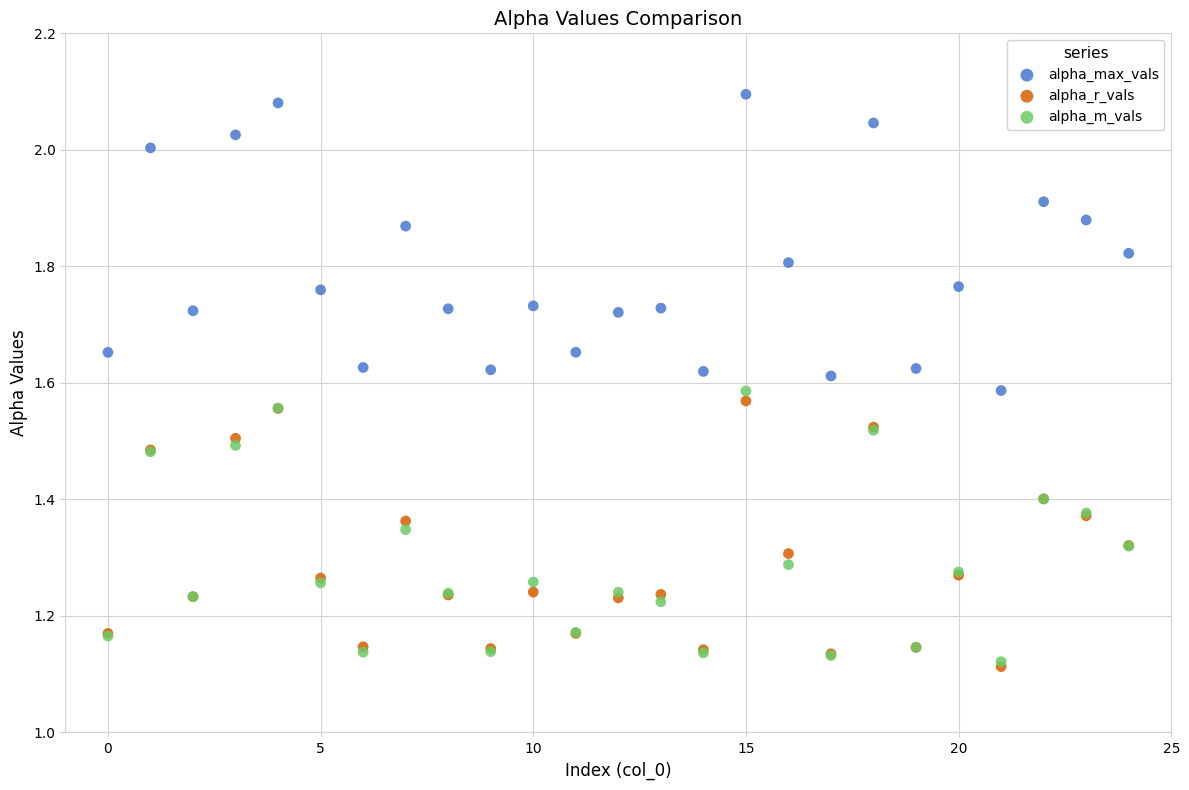

What are all the series names shown in the legend?

alpha_max_vals, alpha_r_vals, alpha_m_vals